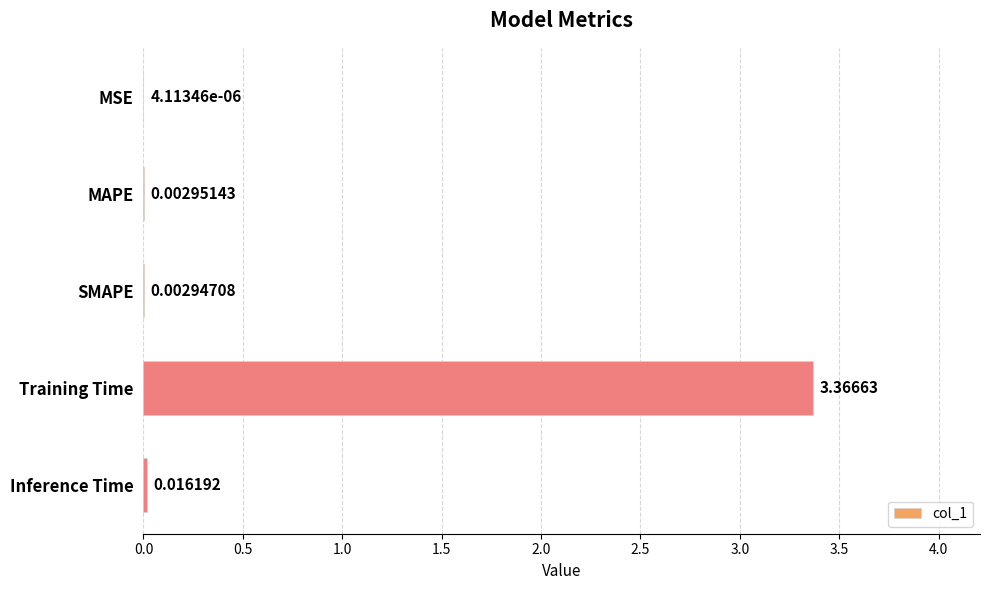

Which has a higher value, SMAPE or MAPE?

MAPE